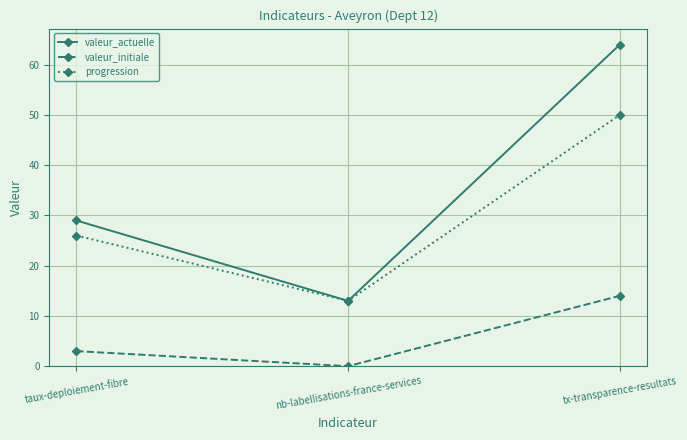

Is the value of valeur_actuelle at nb-labellisations-france-services greater than the value of valeur_initiale at tx-transparence-resultats?

No